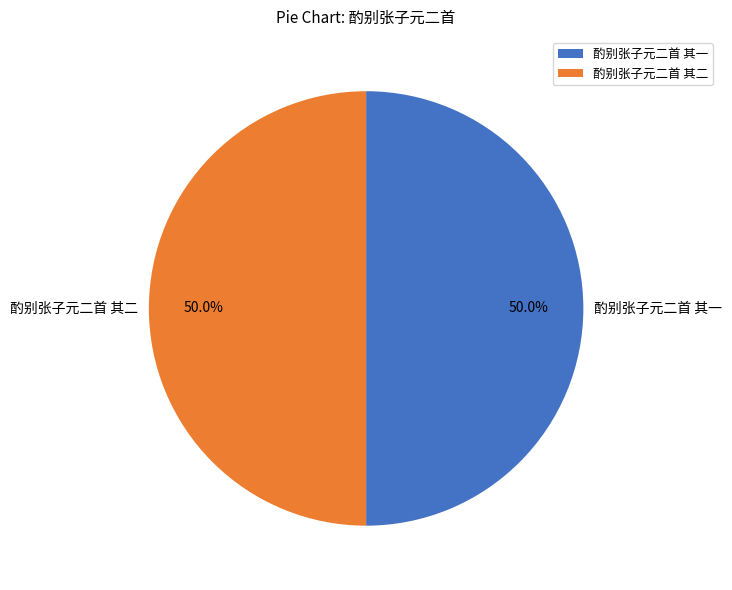

How many segments does this pie chart have?

2